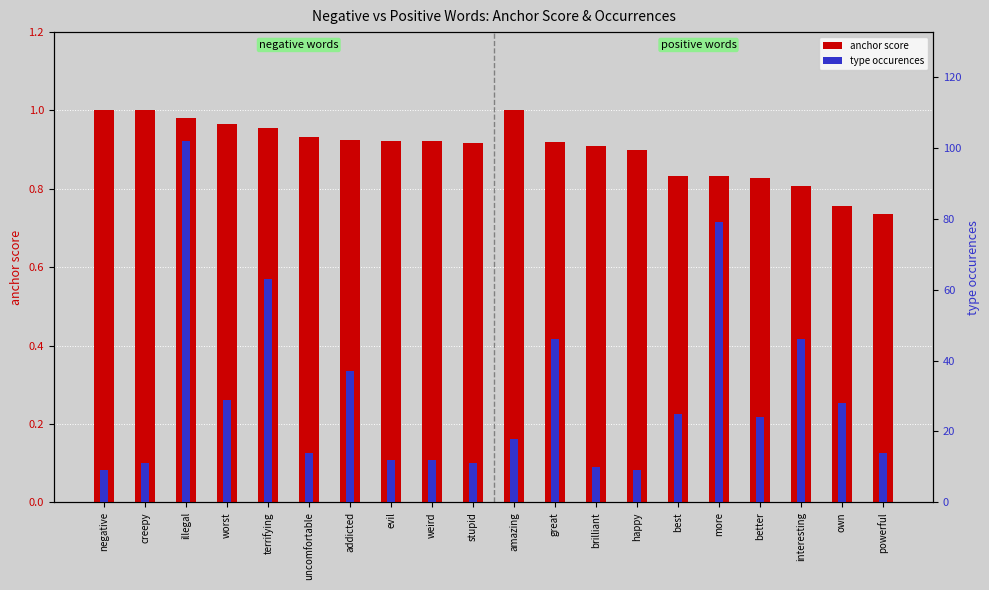

How many bars are there in each group?

2